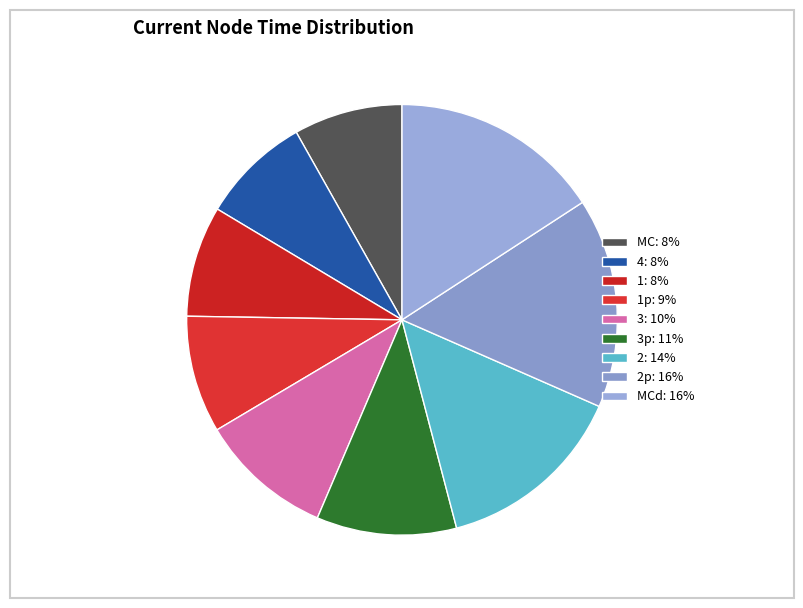

Rank the categories by value from lowest to highest.

MC, 4, 1, 1p, 3, 3p, 2, 2p, MCd